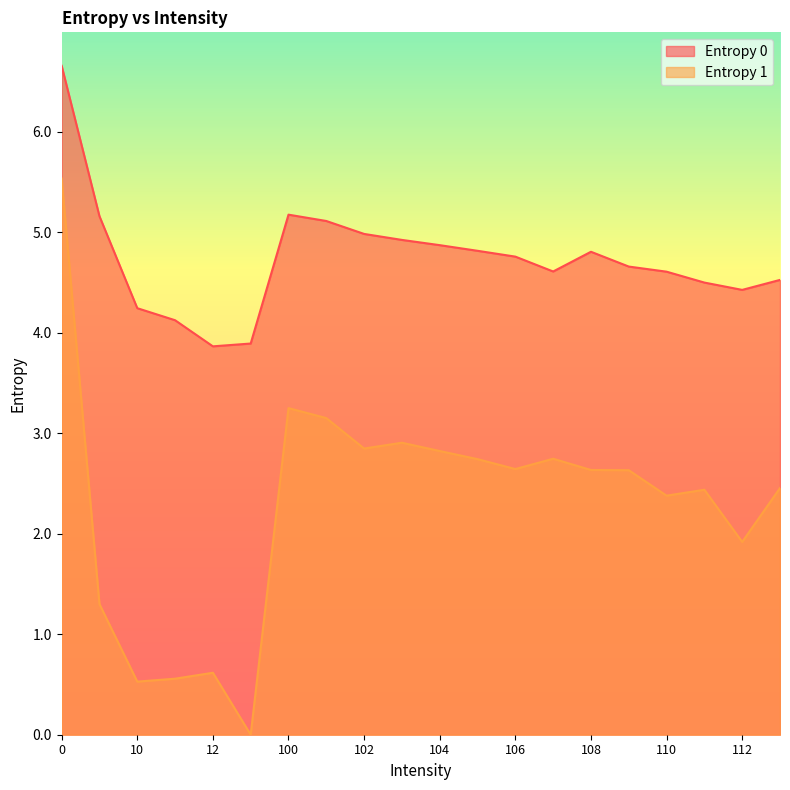

True or false: Entropy 0 and Entropy 1 cross at least once.

False